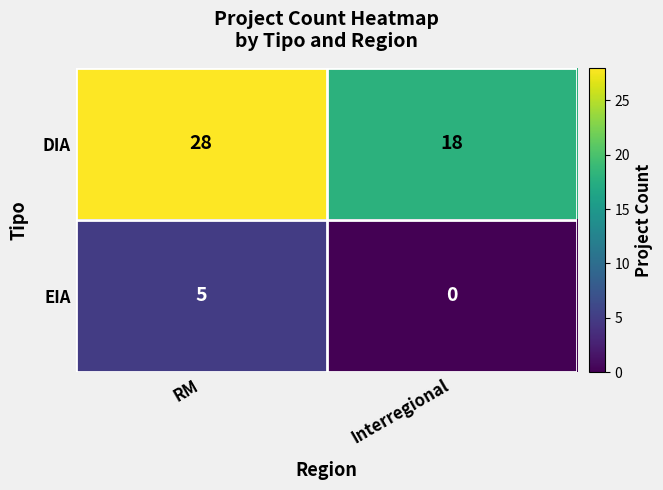

What is the difference between the DIA values at Interregional and RM?

10